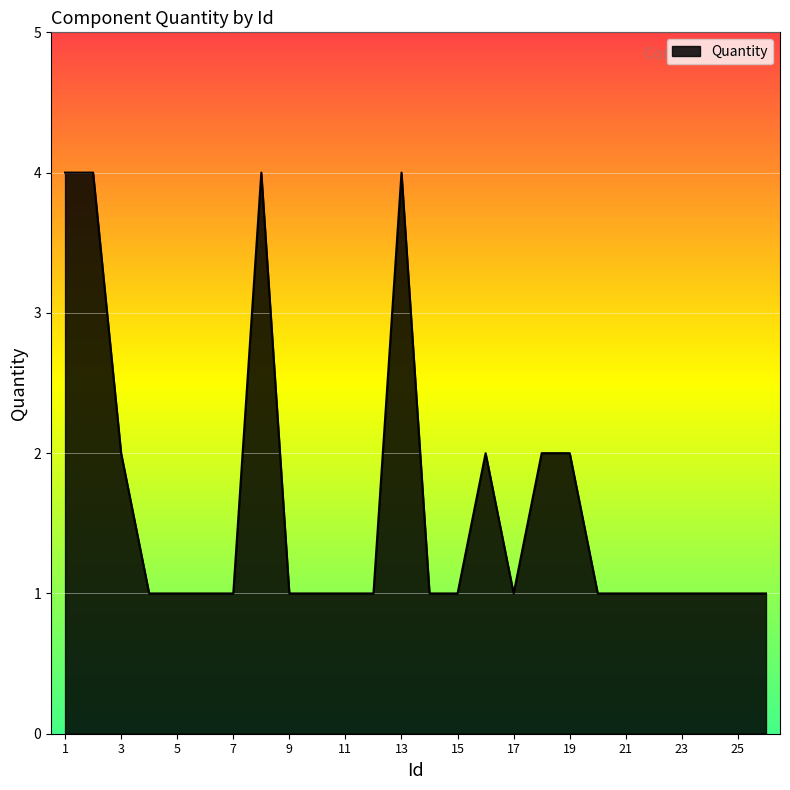

What is the difference between the maximum and minimum values?

3